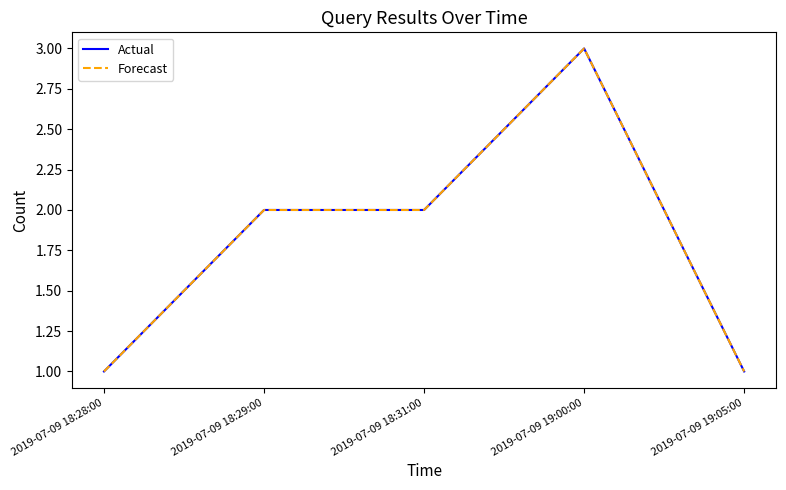

Which series has the largest total across all categories?

Actual